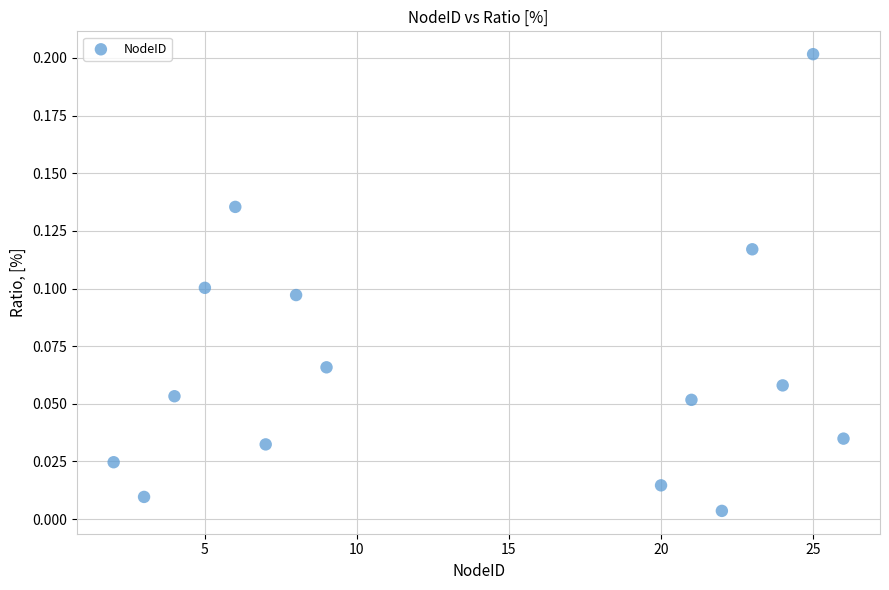

What is the range of X values (max minus min)?

24.0